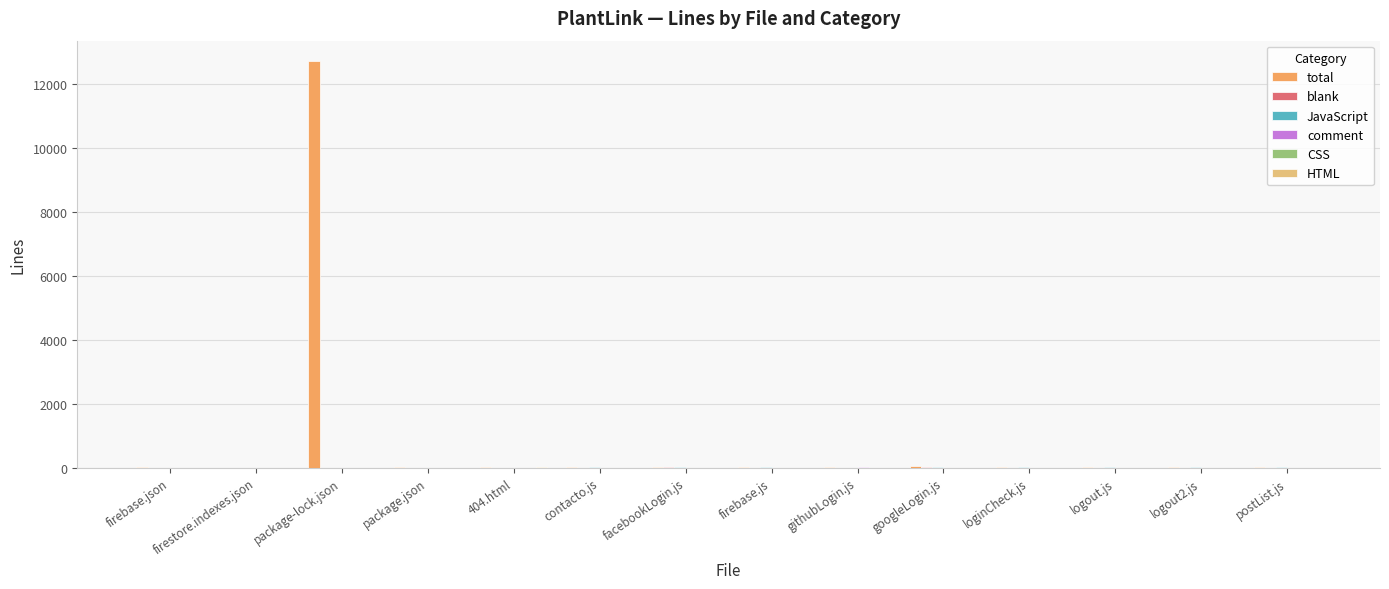

What is the sum of all total values?

13015